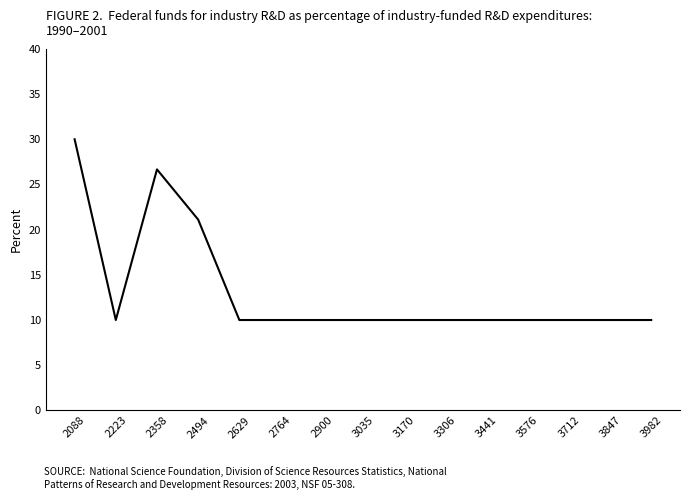

At which category does the chart reach its peak across all series?

2088